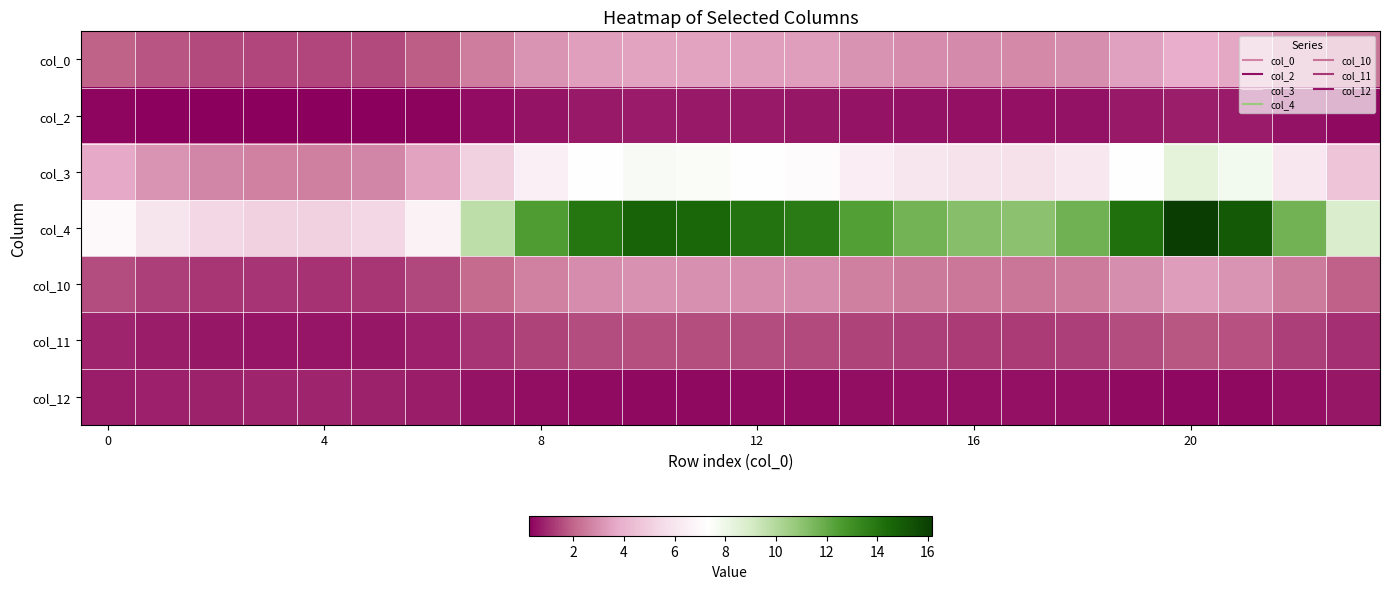

Reading left to right, transcribe all the data shown in this chart.

col_0: 2.0	1.7	1.5	1.5	1.5	1.5	1.9	2.6	3.1	3.4	3.5	3.5	3.4	3.4	3.1	3.0	2.9	2.9	3.0	3.4	3.8	3.6	3.0	2.4
col_2: 0.3	0.3	0.2	0.2	0.2	0.2	0.3	0.5	0.6	0.7	0.7	0.7	0.7	0.7	0.6	0.6	0.5	0.5	0.6	0.7	0.8	0.7	0.6	0.4
col_3: 3.7	3.1	2.8	2.7	2.7	2.8	3.5	5.1	6.5	7.3	7.6	7.5	7.3	7.2	6.5	6.1	5.8	5.8	6.1	7.4	8.4	7.8	6.1	4.6
col_4: 7.0	6.0	5.3	5.1	5.1	5.3	6.7	9.7	12.5	14.0	14.6	14.5	14.1	13.8	12.4	11.6	11.2	11.1	11.7	14.2	16.2	15.1	11.7	8.8
col_10: 1.6	1.3	1.2	1.1	1.1	1.2	1.5	2.1	2.7	3.0	3.1	3.0	3.0	2.9	2.7	2.5	2.4	2.4	2.5	3.0	3.4	3.2	2.5	1.9
col_11: 0.9	0.7	0.7	0.6	0.6	0.7	0.8	1.1	1.4	1.6	1.6	1.6	1.6	1.5	1.4	1.3	1.3	1.3	1.3	1.6	1.7	1.6	1.3	1.1
col_12: 0.7	0.8	0.8	0.9	0.9	0.8	0.8	0.6	0.5	0.4	0.4	0.4	0.4	0.4	0.5	0.5	0.5	0.5	0.5	0.4	0.4	0.4	0.5	0.6